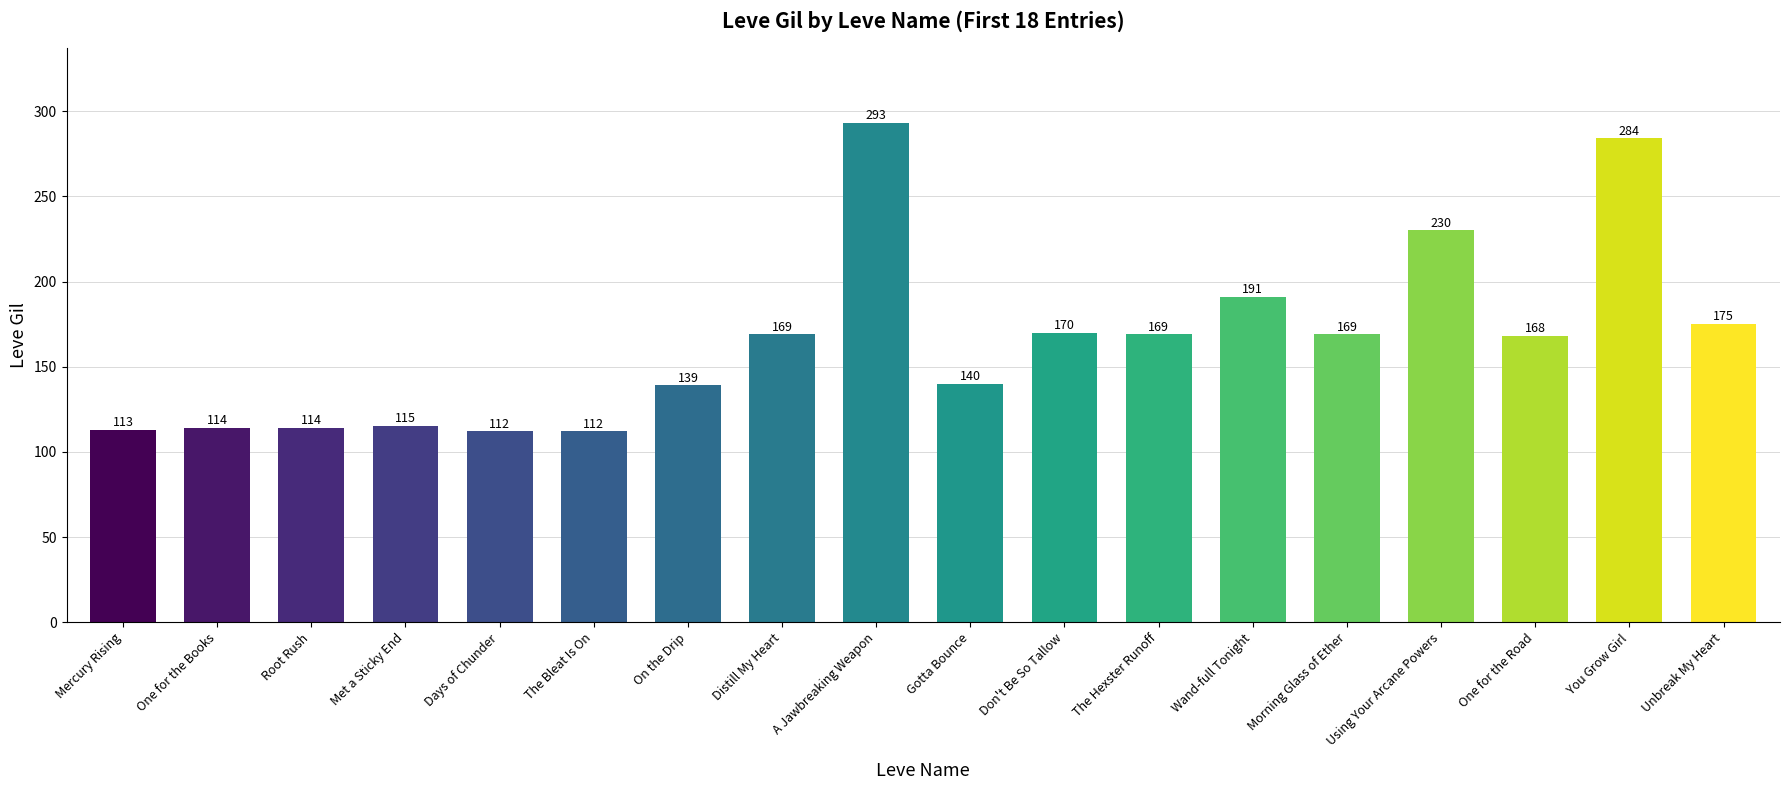

What is the label of the 6th bar from the left?

The Bleat Is On